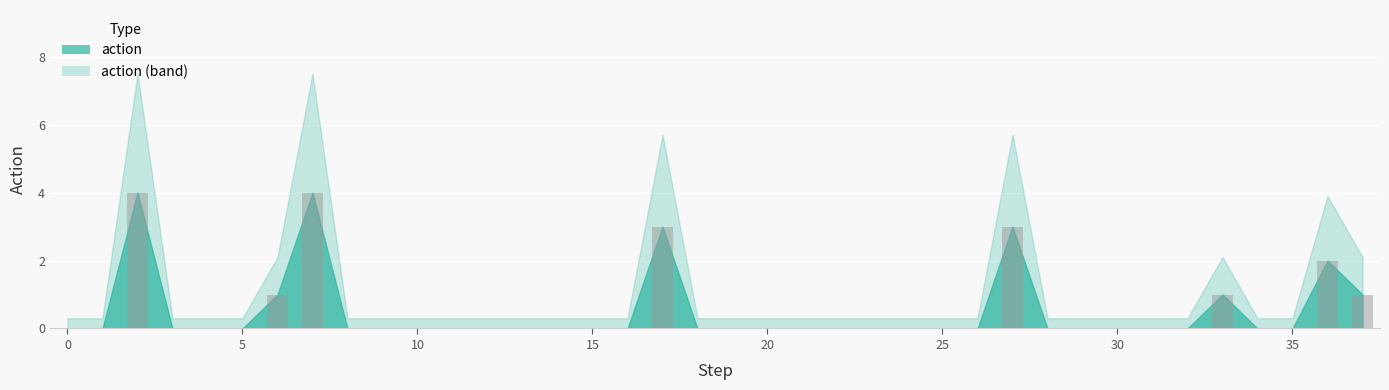

How many series are shown in this chart?

1